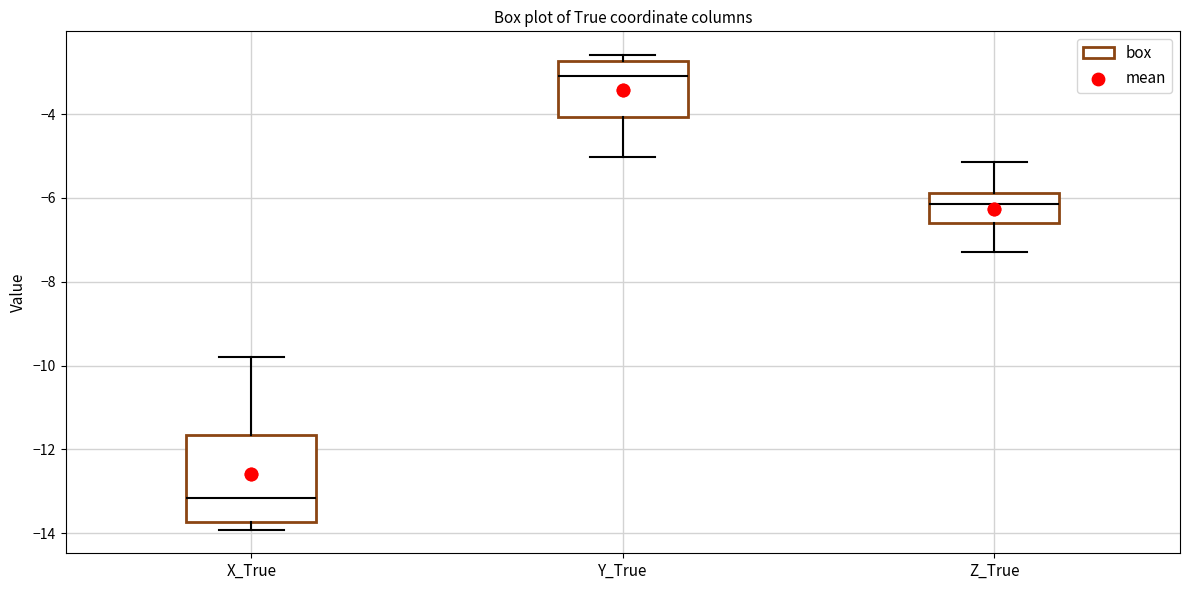

Which box's median line is the highest?

Y_True